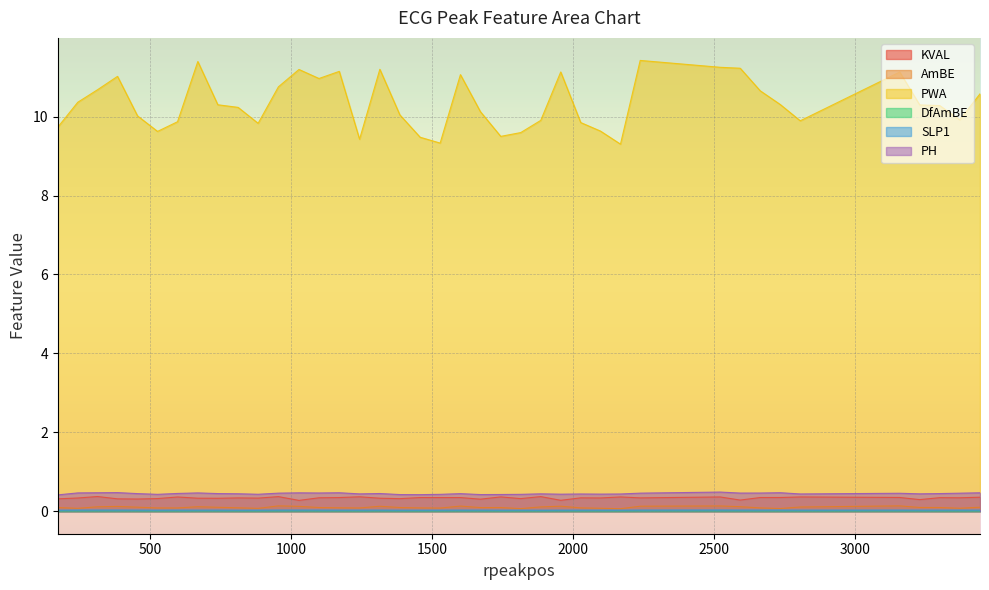

Read the PH value at 669.

0.5